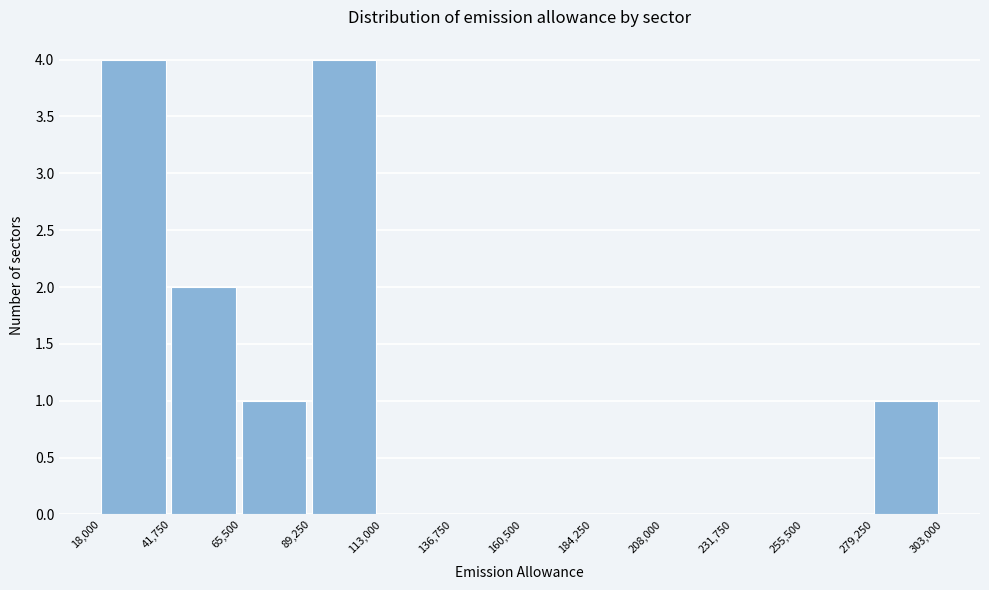

Reading left to right, transcribe this chart: for each bar, give the range it covers on the x-axis and its height. The values are not printed on the chart, so give them approximately, as read against the axis.

18,000 to 41,750: 4
41,750 to 65,500: 2
65,500 to 89,250: 1
89,250 to 113,000: 4
113,000 to 136,750: 0
136,750 to 160,500: 0
160,500 to 184,250: 0
184,250 to 208,000: 0
208,000 to 231,750: 0
231,750 to 255,500: 0
255,500 to 279,250: 0
279,250 to 303,000: 1